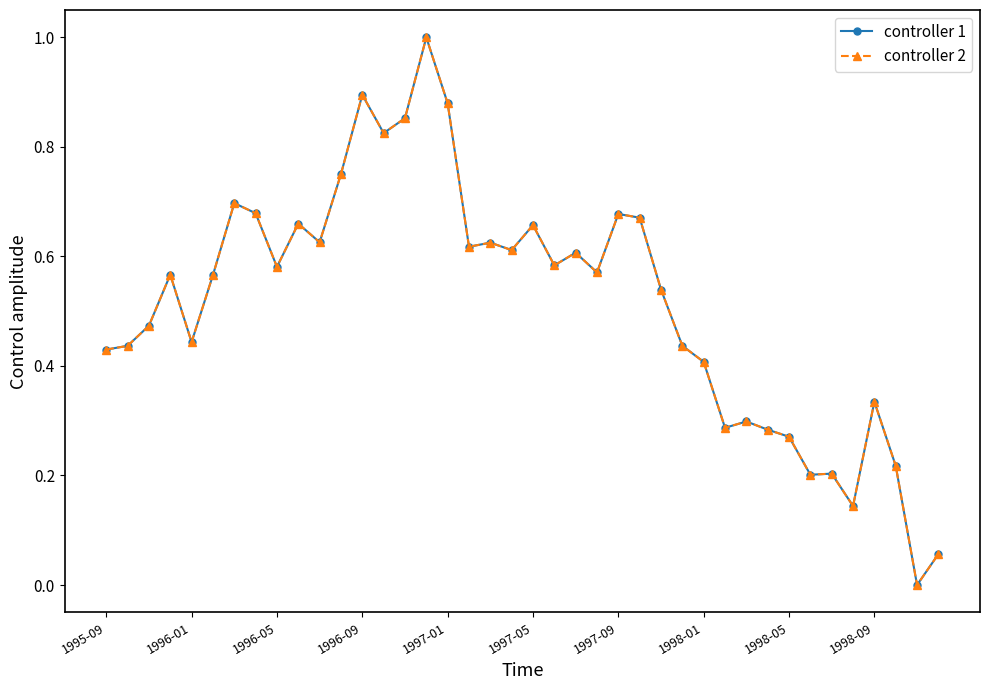

Does the chart have visible grid lines?

No